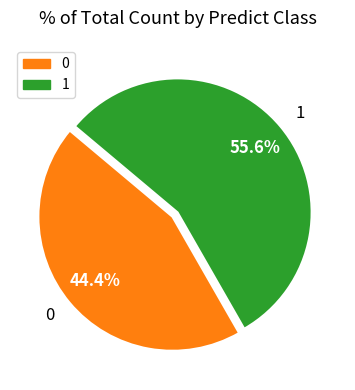

What portion of the pie excludes 0?

55.6%